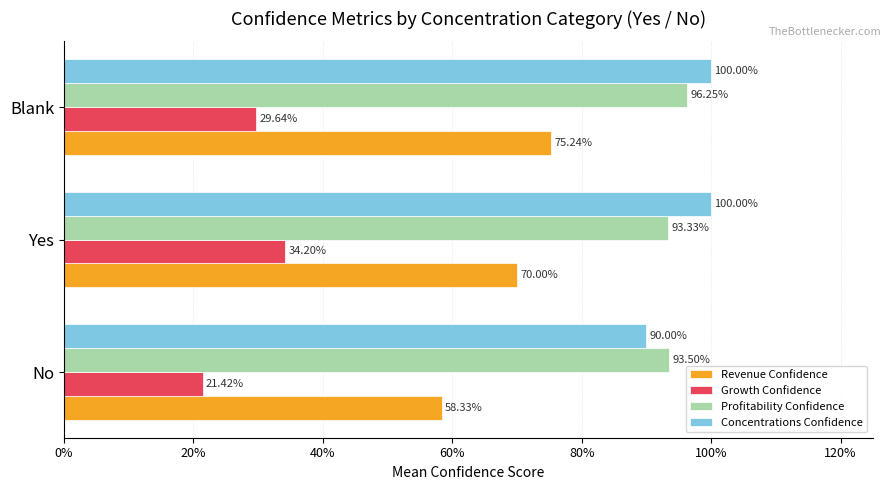

What are all the series names shown in the legend?

Revenue Confidence, Growth Confidence, Profitability Confidence, Concentrations Confidence